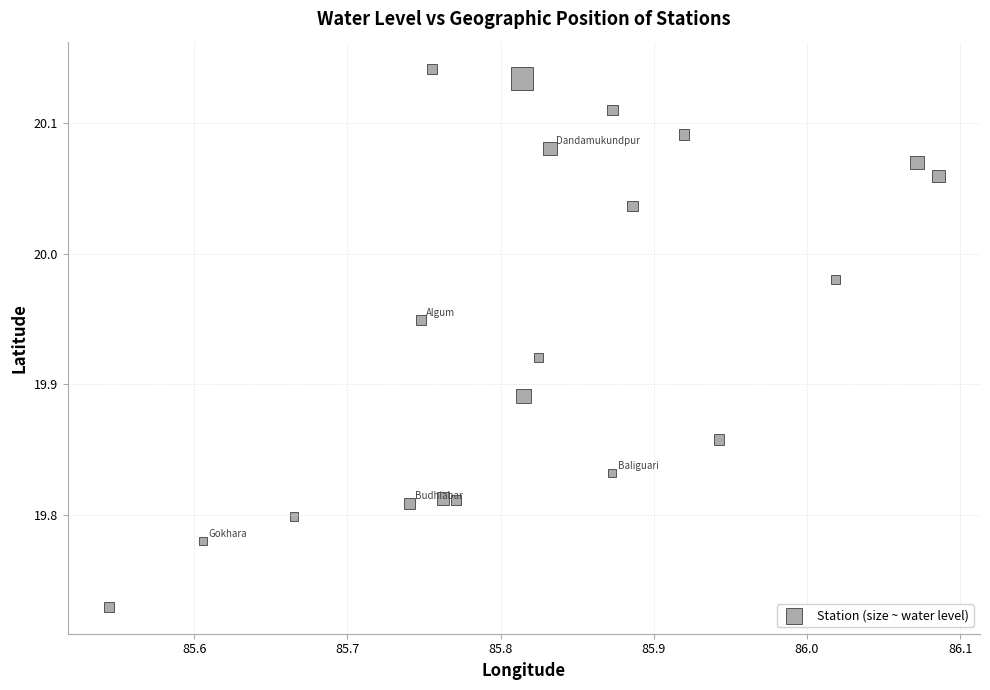

What is the range of Y values (max minus min)?

0.4